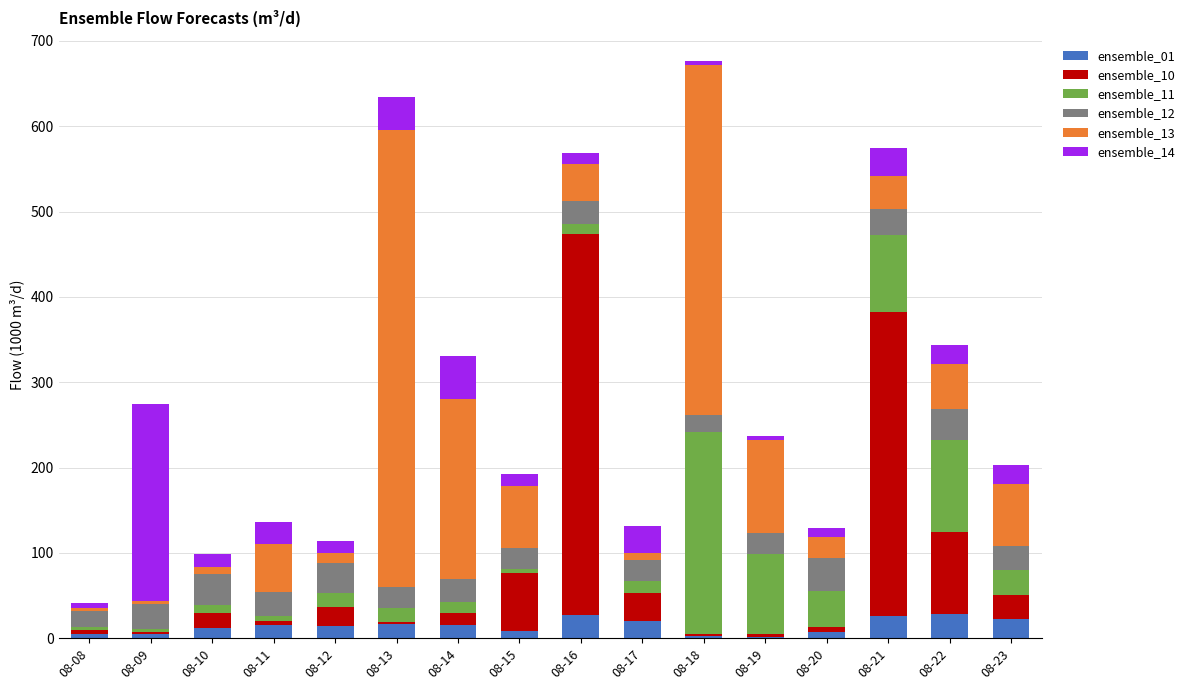

What is the total value across all series at 08-21?

574.4